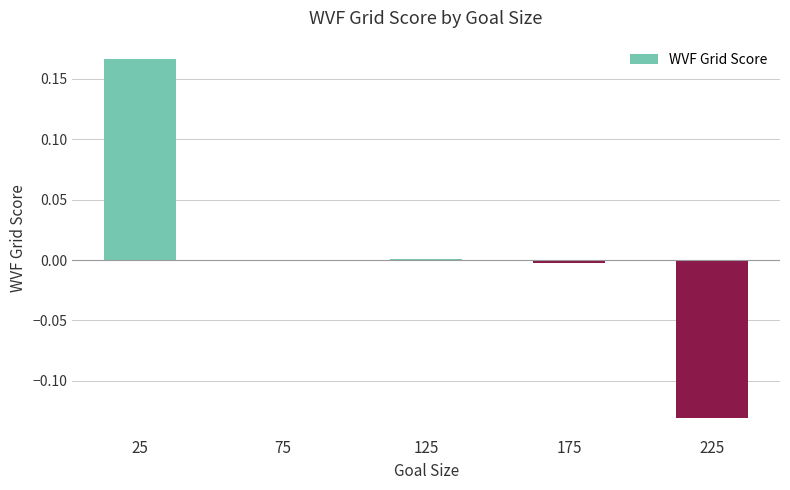

Which has a higher value, 25 or 225?

25